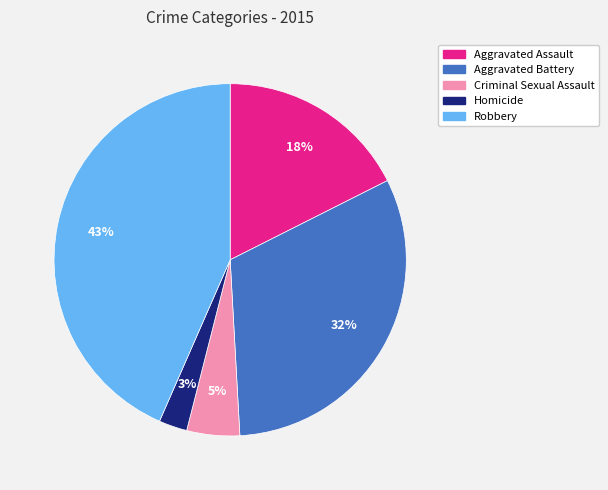

Is the sum of Aggravated Battery and Homicide greater than half?

No